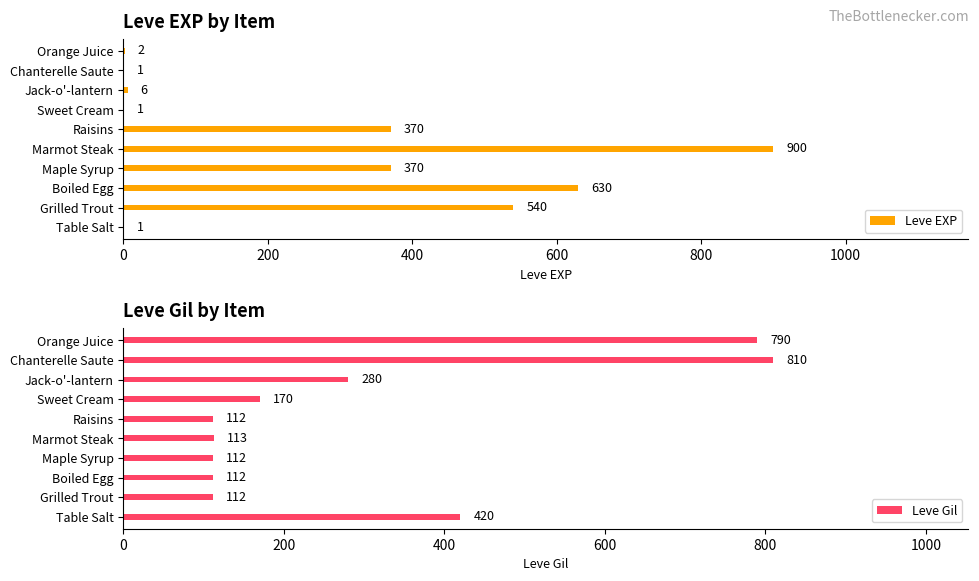

What is the value of the Leve Gil bar at the 3rd from the left?

112